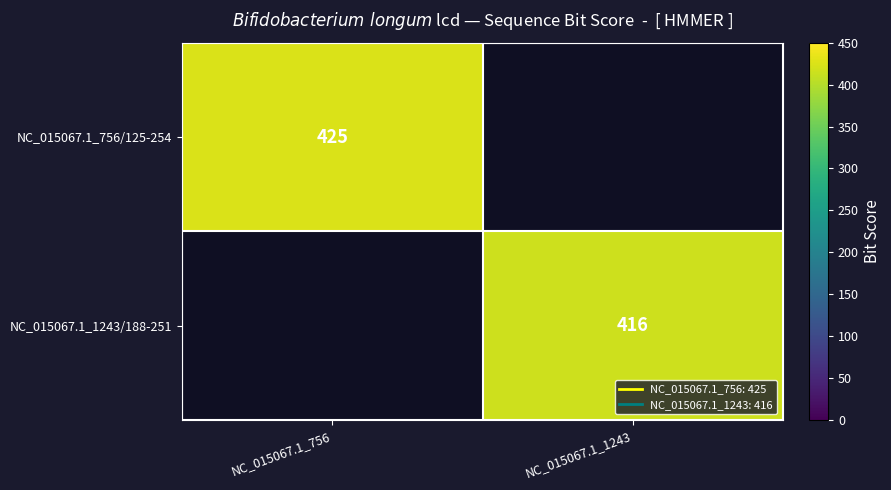

Which series has the widest spread of values?

NC_015067.1_756/125-254